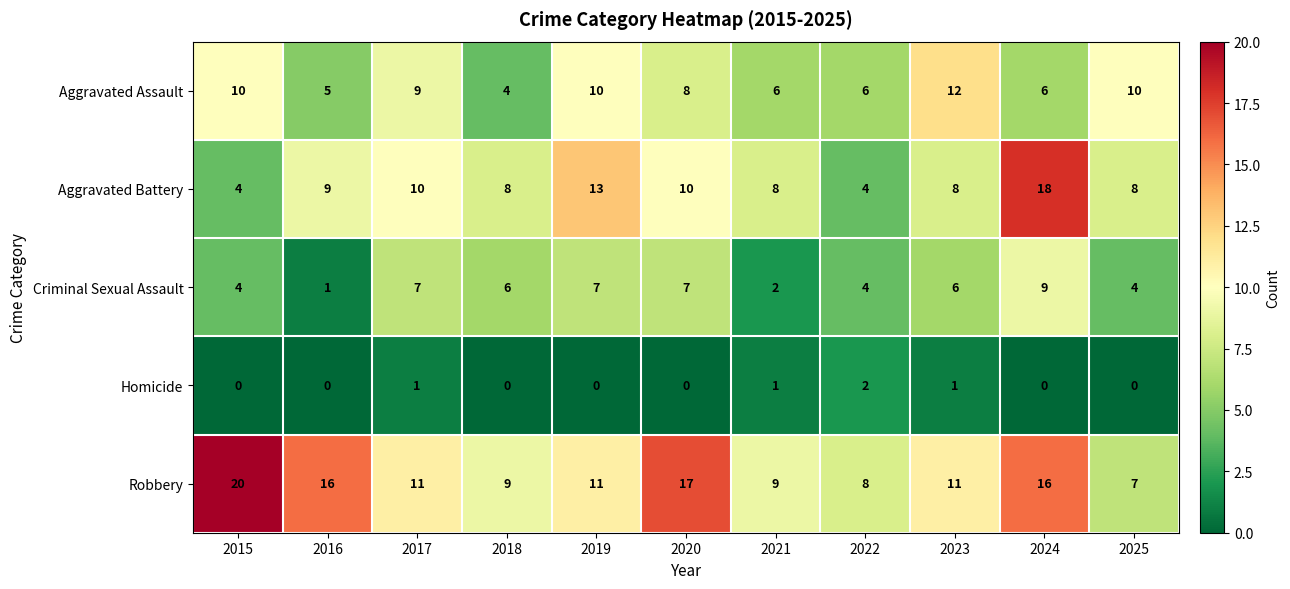

Which series has the largest total across all categories?

Robbery